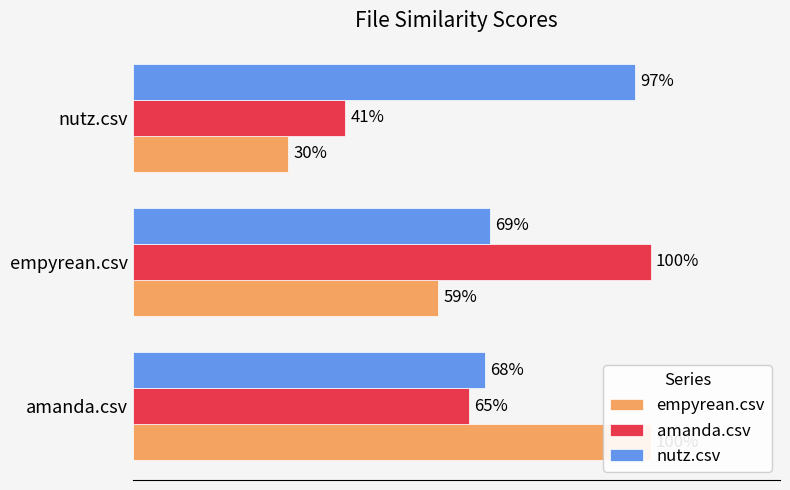

At amanda.csv, list the series in order from smallest to largest.

amanda.csv, nutz.csv, empyrean.csv